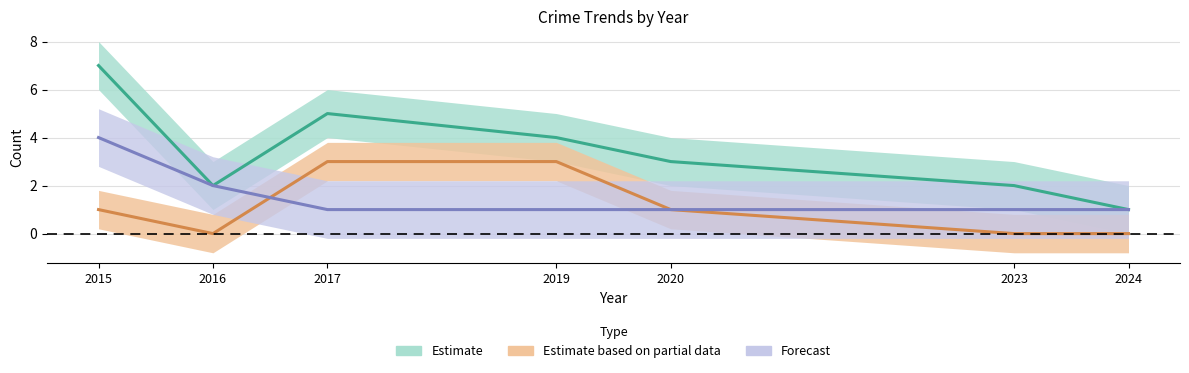

What is the maximum value for Total?

7